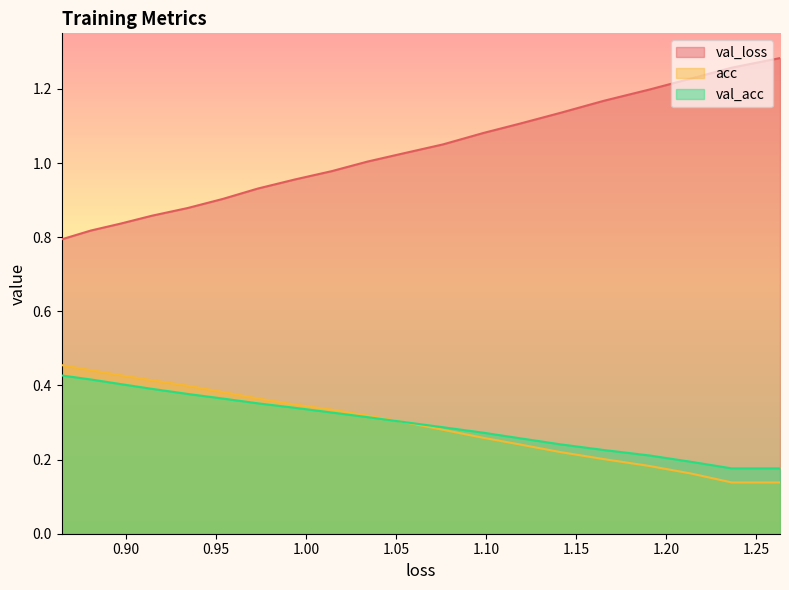

Is it true that val_loss equals 1.1 at 0.8805461411906733?

False